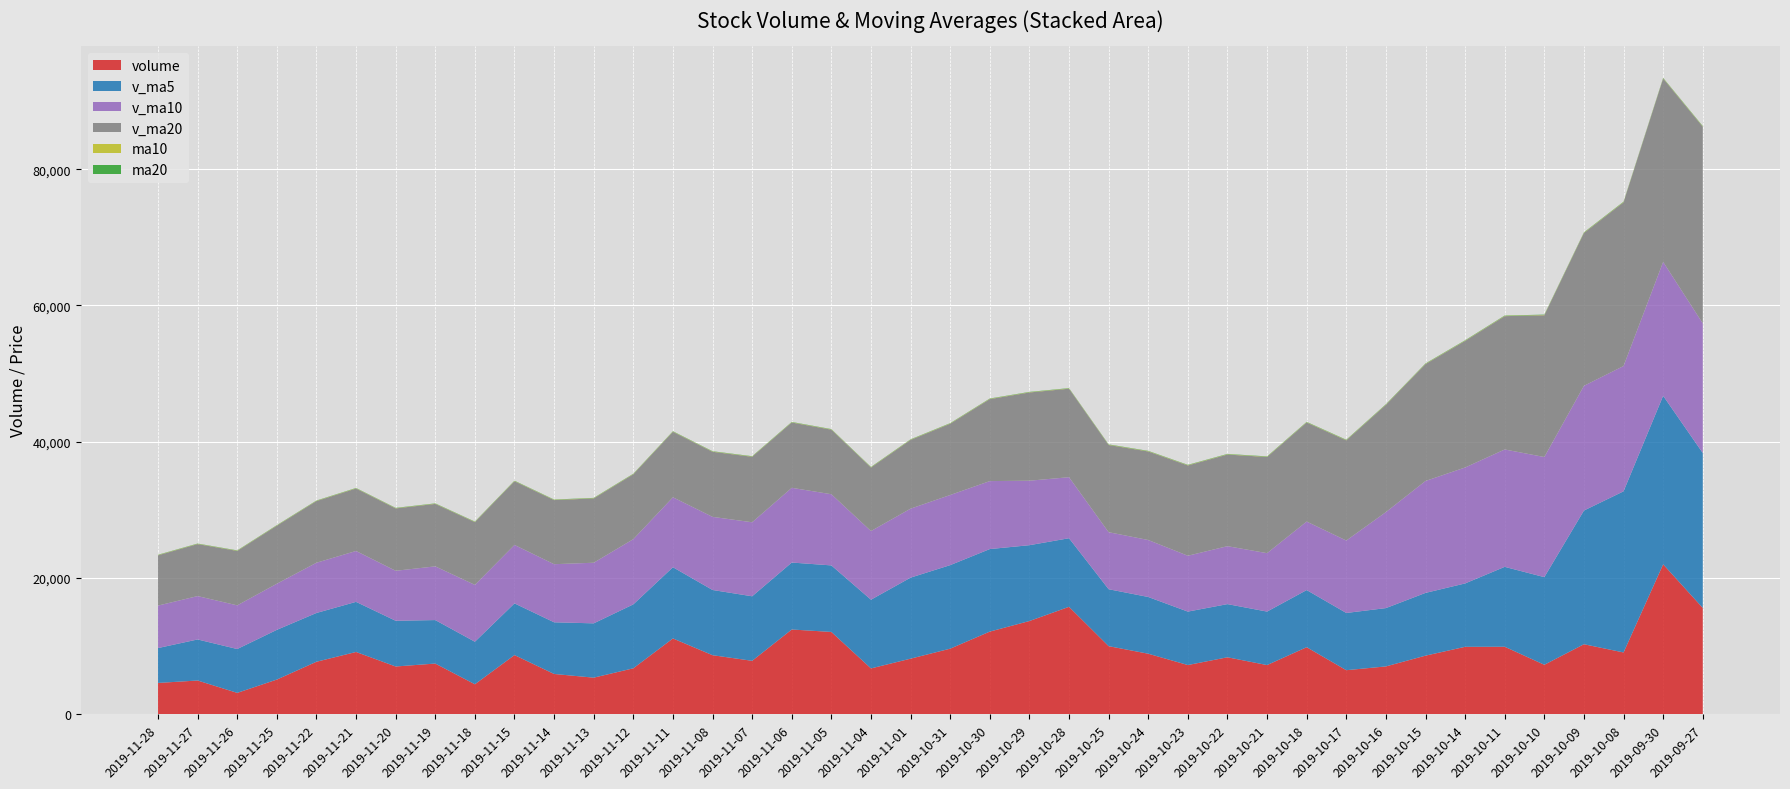

Reading left to right, extract all data points from this chart.

volume: 2019-11-28=4616.2	2019-11-27=4970.9	2019-11-26=3156.0	2019-11-25=5110.0	2019-11-22=7723.3	2019-11-21=9158.0	2019-11-20=7028.0	2019-11-19=7459.2	2019-11-18=4418.4	2019-11-15=8702.2	2019-11-14=5931.1	2019-11-13=5390.1	2019-11-12=6761.9	2019-11-11=11143.0	2019-11-08=8685.4	2019-11-07=7861.4	2019-11-06=12456.7	2019-11-05=12097.0	2019-11-04=6746.1	2019-11-01=8176.8	2019-10-31=9643.4	2019-10-30=12148.4	2019-10-29=13698.7	2019-10-28=15783.6	2019-10-25=10012.0	2019-10-24=8902.8	2019-10-23=7241.4	2019-10-22=8380.1	2019-10-21=7236.3	2019-10-18=9859.0	2019-10-17=6484.7	2019-10-16=7039.9	2019-10-15=8618.9	2019-10-14=9915.1	2019-10-11=9926.4	2019-10-10=7278.7	2019-10-09=10294.6	2019-10-08=9088.0	2019-09-30=22019.0	2019-09-27=15622.3
v_ma5: 2019-11-28=5115.3	2019-11-27=6023.6	2019-11-26=6435.1	2019-11-25=7295.7	2019-11-22=7157.4	2019-11-21=7353.2	2019-11-20=6707.8	2019-11-19=6380.2	2019-11-18=6240.7	2019-11-15=7585.6	2019-11-14=7582.3	2019-11-13=7968.4	2019-11-12=9381.7	2019-11-11=10448.7	2019-11-08=9569.3	2019-11-07=9467.6	2019-11-06=9824.0	2019-11-05=9762.3	2019-11-04=10082.7	2019-11-01=11890.2	2019-10-31=12257.2	2019-10-30=12109.1	2019-10-29=11127.7	2019-10-28=10064.0	2019-10-25=8354.5	2019-10-24=8323.9	2019-10-23=7840.3	2019-10-22=7800.0	2019-10-21=7847.8	2019-10-18=8383.5	2019-10-17=8397.0	2019-10-16=8555.8	2019-10-15=9206.7	2019-10-14=9300.5	2019-10-11=11721.3	2019-10-10=12860.5	2019-10-09=19616.7	2019-10-08=23642.5	2019-09-30=24726.6	2019-09-27=22730.8
v_ma10: 2019-11-28=6234.2	2019-11-27=6365.7	2019-11-26=6407.6	2019-11-25=6768.2	2019-11-22=7371.5	2019-11-21=7467.7	2019-11-20=7338.1	2019-11-19=7880.9	2019-11-18=8344.7	2019-11-15=8577.5	2019-11-14=8524.9	2019-11-13=8896.2	2019-11-12=9572.0	2019-11-11=10265.7	2019-11-08=10729.7	2019-11-07=10862.4	2019-11-06=10966.5	2019-11-05=10445.0	2019-11-04=10073.3	2019-11-01=10122.4	2019-10-31=10290.6	2019-10-30=9974.7	2019-10-29=9463.9	2019-10-28=8955.9	2019-10-25=8369.0	2019-10-24=8360.5	2019-10-23=8198.0	2019-10-22=8503.4	2019-10-21=8574.1	2019-10-18=10052.4	2019-10-17=10628.7	2019-10-16=14086.3	2019-10-15=16424.6	2019-10-14=17013.6	2019-10-11=17226.1	2019-10-10=17626.2	2019-10-09=18301.8	2019-10-08=18386.8	2019-09-30=19649.5	2019-09-27=19021.3
v_ma20: 2019-11-28=7379.6	2019-11-27=7630.9	2019-11-26=7989.8	2019-11-25=8517.0	2019-11-22=9050.6	2019-11-21=9165.1	2019-11-20=9152.3	2019-11-19=9163.0	2019-11-18=9209.0	2019-11-15=9349.9	2019-11-14=9407.8	2019-11-13=9435.4	2019-11-12=9517.9	2019-11-11=9610.8	2019-11-08=9549.4	2019-11-07=9611.4	2019-11-06=9582.3	2019-11-05=9474.2	2019-11-04=9323.7	2019-11-01=10087.4	2019-10-31=10459.7	2019-10-30=12030.5	2019-10-29=12944.2	2019-10-28=12984.7	2019-10-25=12797.5	2019-10-24=12993.4	2019-10-23=13249.9	2019-10-22=13445.1	2019-10-21=14111.8	2019-10-18=14536.9	2019-10-17=14700.8	2019-10-16=15737.3	2019-10-15=17151.5	2019-10-14=18572.6	2019-10-11=19559.7	2019-10-10=20799.5	2019-10-09=22424.2	2019-10-08=24014.3	2019-09-30=26898.5	2019-09-27=28852.8
ma10: 2019-11-28=37.2	2019-11-27=37.3	2019-11-26=37.4	2019-11-25=37.5	2019-11-22=37.5	2019-11-21=37.7	2019-11-20=37.8	2019-11-19=38.1	2019-11-18=38.2	2019-11-15=38.4	2019-11-14=38.7	2019-11-13=38.8	2019-11-12=38.9	2019-11-11=39.2	2019-11-08=39.5	2019-11-07=39.6	2019-11-06=39.7	2019-11-05=39.7	2019-11-04=39.9	2019-11-01=40.0	2019-10-31=40.3	2019-10-30=40.6	2019-10-29=40.8	2019-10-28=41.0	2019-10-25=41.2	2019-10-24=41.4	2019-10-23=41.6	2019-10-22=41.8	2019-10-21=41.8	2019-10-18=41.9	2019-10-17=42.2	2019-10-16=42.4	2019-10-15=43.2	2019-10-14=43.9	2019-10-11=44.6	2019-10-10=45.3	2019-10-09=46.1	2019-10-08=46.7	2019-09-30=47.5	2019-09-27=48.4
ma20: 2019-11-28=37.9	2019-11-27=38.0	2019-11-26=38.2	2019-11-25=38.3	2019-11-22=38.5	2019-11-21=38.6	2019-11-20=38.8	2019-11-19=38.9	2019-11-18=39.1	2019-11-15=39.2	2019-11-14=39.5	2019-11-13=39.7	2019-11-12=39.9	2019-11-11=40.1	2019-11-08=40.3	2019-11-07=40.5	2019-11-06=40.6	2019-11-05=40.7	2019-11-04=40.8	2019-11-01=41.0	2019-10-31=41.2	2019-10-30=41.5	2019-10-29=42.0	2019-10-28=42.5	2019-10-25=42.9	2019-10-24=43.3	2019-10-23=43.8	2019-10-22=44.2	2019-10-21=44.6	2019-10-18=45.1	2019-10-17=45.6	2019-10-16=46.0	2019-10-15=46.5	2019-10-14=47.0	2019-10-11=47.4	2019-10-10=47.8	2019-10-09=48.2	2019-10-08=48.7	2019-09-30=49.2	2019-09-27=49.6